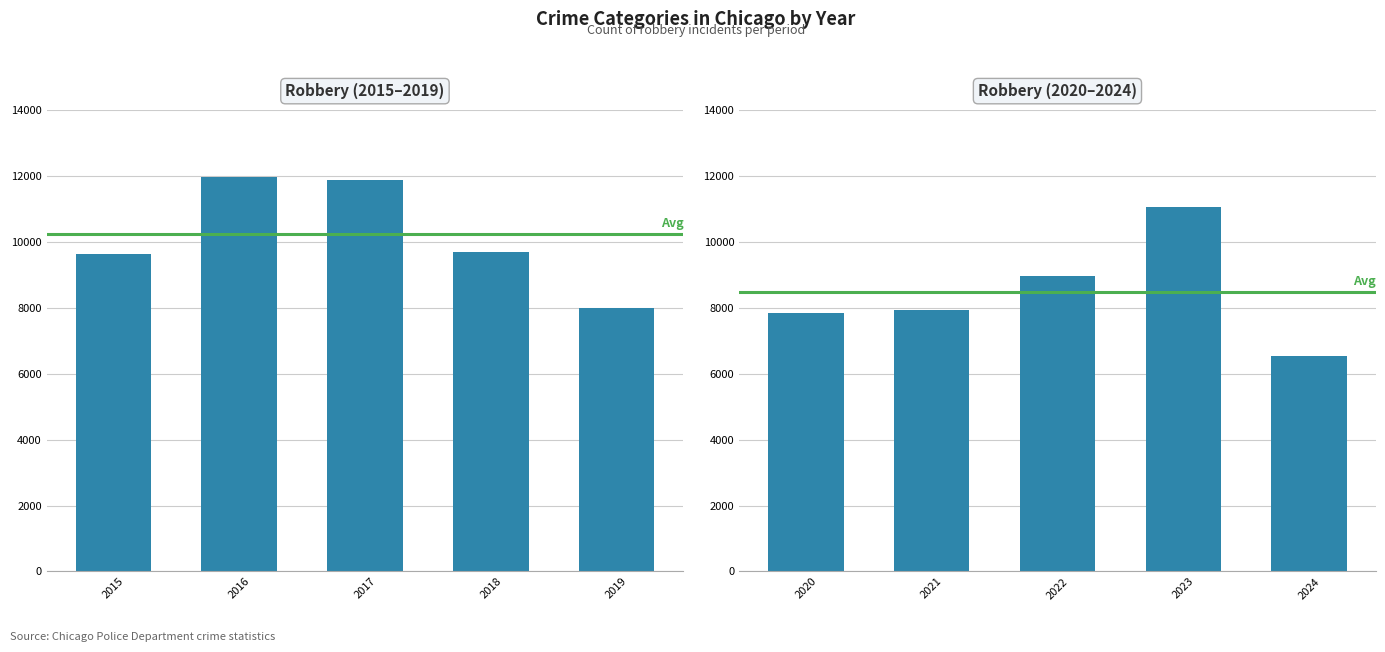

Is it true that the value at 2020 is 2370?

False